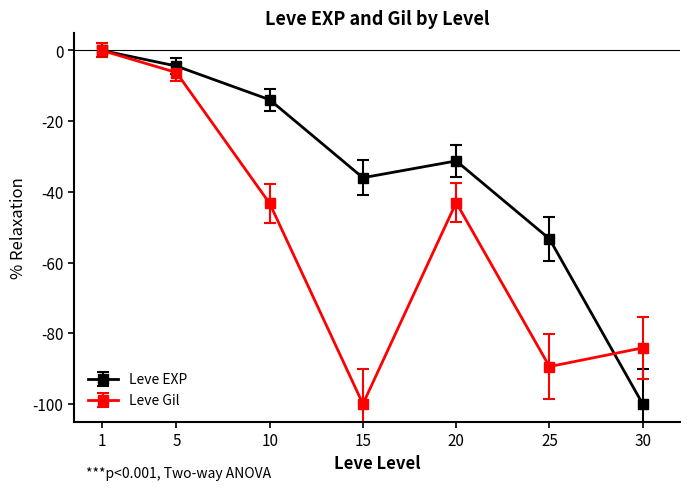

Where is Leve EXP nearest to the value -49?

25